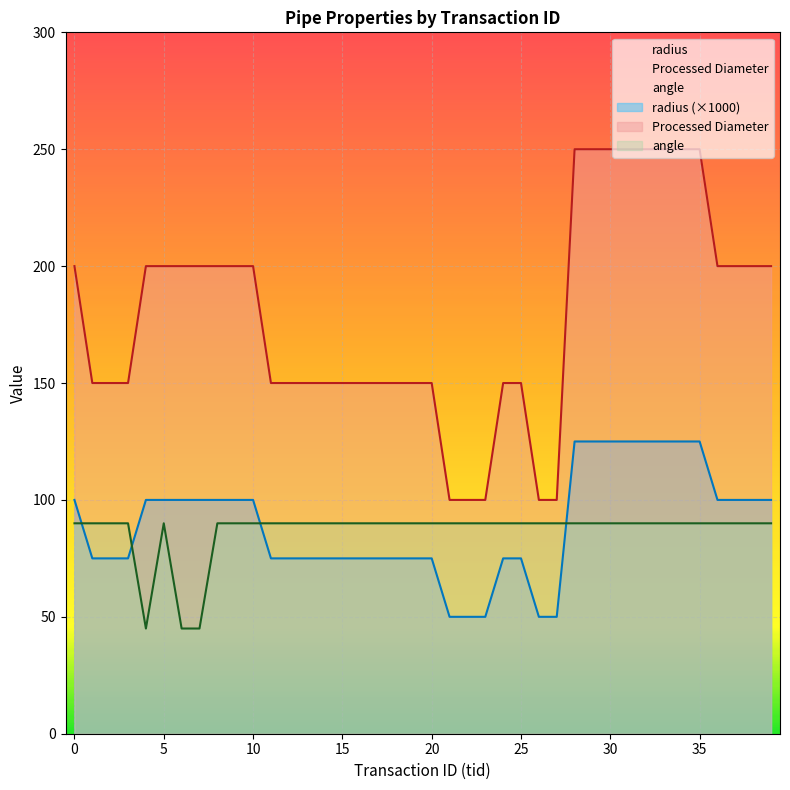

What is the lowest value of the angle series?

45